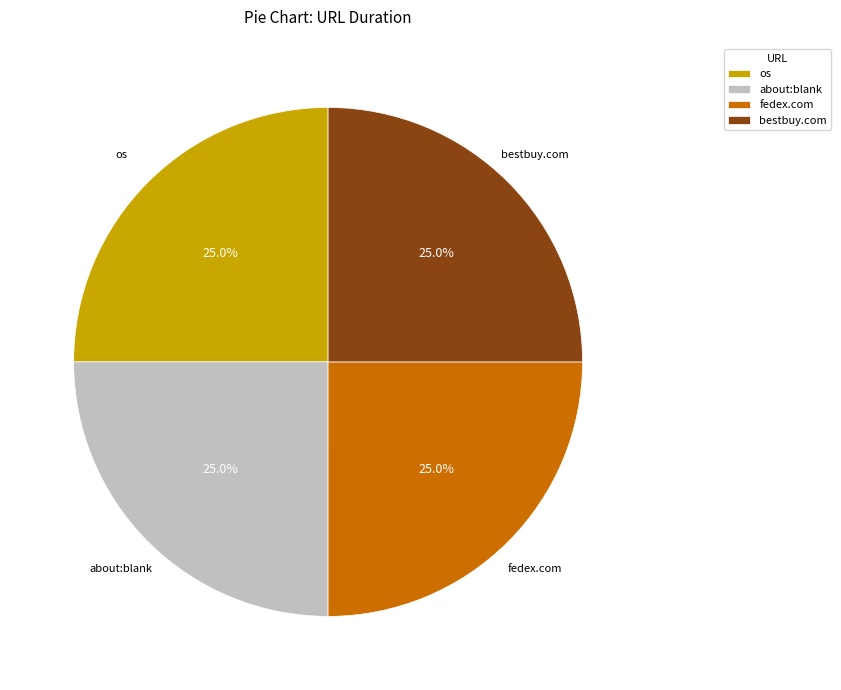

How many segments does this pie chart have?

4